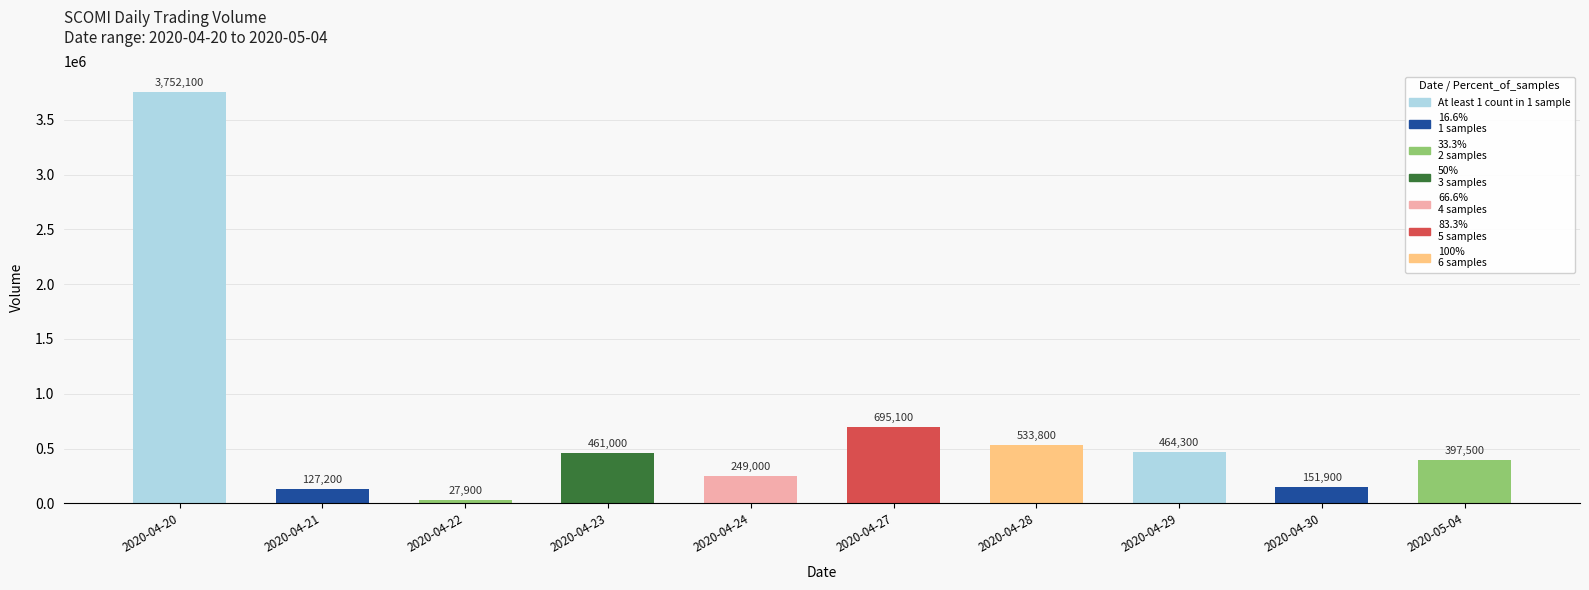

List the labels in order of value, largest first.

2020-04-20, 2020-04-27, 2020-04-28, 2020-04-29, 2020-04-23, 2020-05-04, 2020-04-24, 2020-04-30, 2020-04-21, 2020-04-22